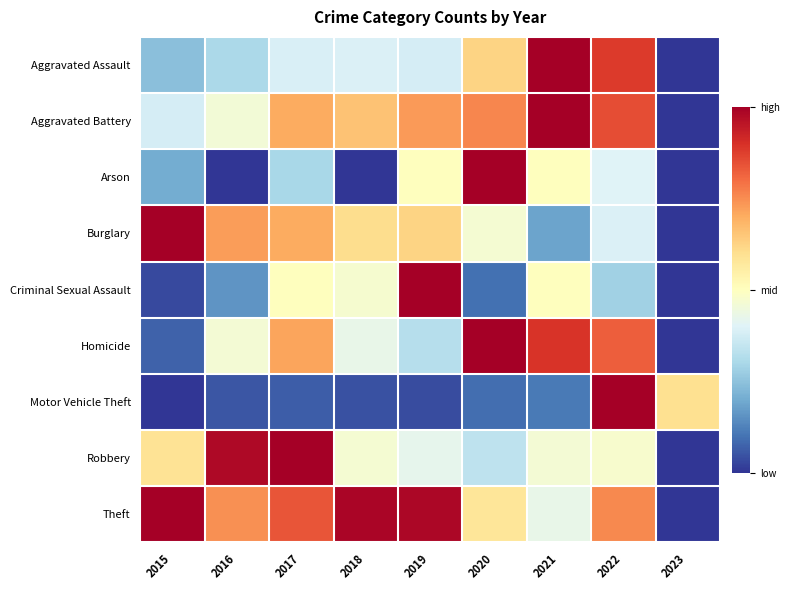

Reading left to right, extract all data points from this chart.

Aggravated Assault: 2015=0.2	2016=0.3	2017=0.4	2018=0.4	2019=0.4	2020=0.6	2021=1.0	2022=0.9	2023=0.0
Aggravated Battery: 2015=0.4	2016=0.5	2017=0.7	2018=0.7	2019=0.7	2020=0.8	2021=1.0	2022=0.8	2023=0.0
Arson: 2015=0.2	2016=0.0	2017=0.3	2018=0.0	2019=0.5	2020=1.0	2021=0.5	2022=0.4	2023=0.0
Burglary: 2015=1.0	2016=0.7	2017=0.7	2018=0.6	2019=0.6	2020=0.5	2021=0.2	2022=0.4	2023=0.0
Criminal Sexual Assault: 2015=0.0	2016=0.2	2017=0.5	2018=0.5	2019=1.0	2020=0.1	2021=0.5	2022=0.3	2023=0.0
Homicide: 2015=0.1	2016=0.5	2017=0.7	2018=0.4	2019=0.3	2020=1.0	2021=0.9	2022=0.8	2023=0.0
Motor Vehicle Theft: 2015=0.0	2016=0.1	2017=0.1	2018=0.0	2019=0.0	2020=0.1	2021=0.1	2022=1.0	2023=0.6
Robbery: 2015=0.6	2016=1.0	2017=1.0	2018=0.5	2019=0.4	2020=0.3	2021=0.5	2022=0.5	2023=0.0
Theft: 2015=1.0	2016=0.7	2017=0.8	2018=1.0	2019=1.0	2020=0.6	2021=0.4	2022=0.8	2023=0.0